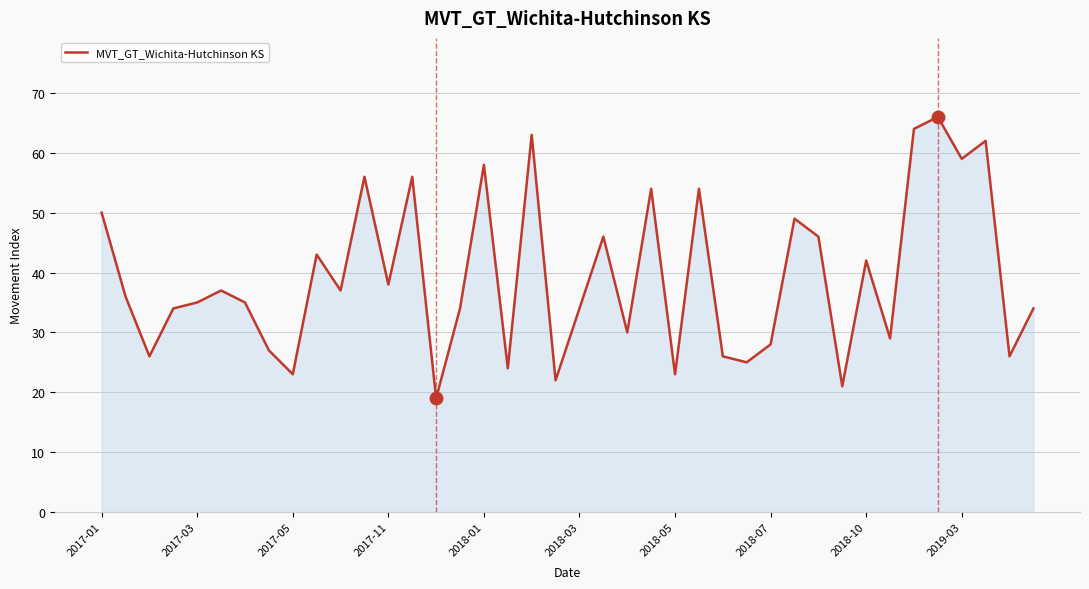

What is the minimum value shown in the chart?

19